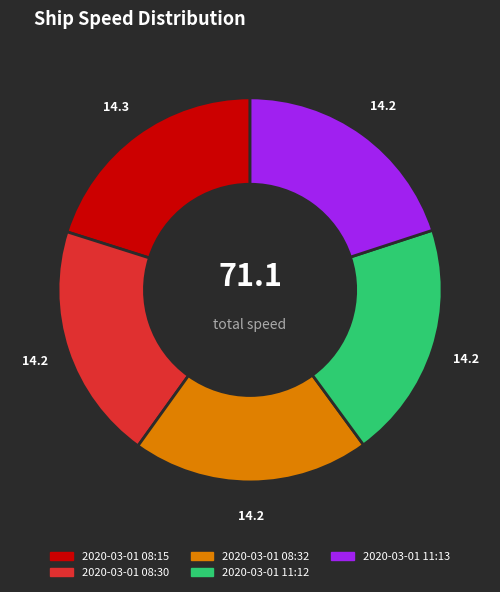

The 2020-03-01 08:15 slice represents 28% of the pie. True or false?

False